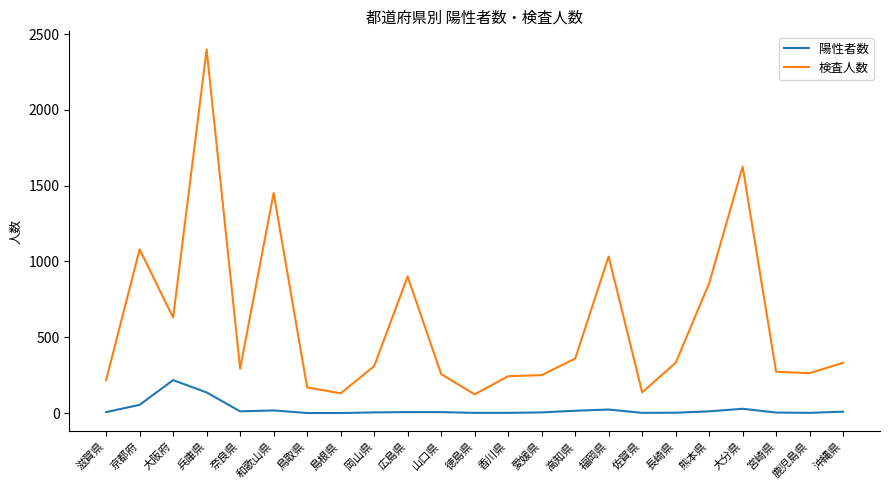

At which label does 検査人数 reach its peak?

兵庫県